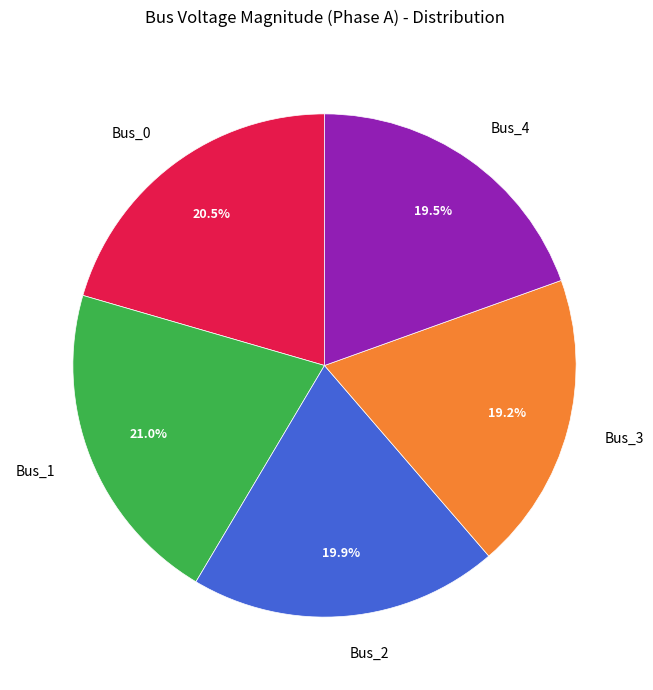

How much of the chart is everything except Bus_2?

80.1%